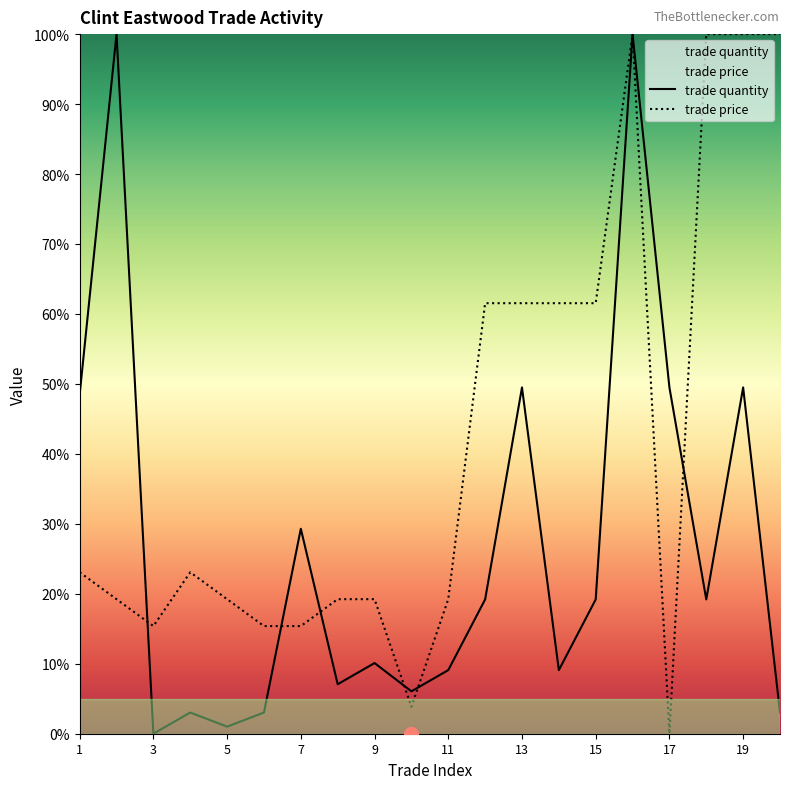

True or false: trade price has more than 1 points higher than both neighbors.

True